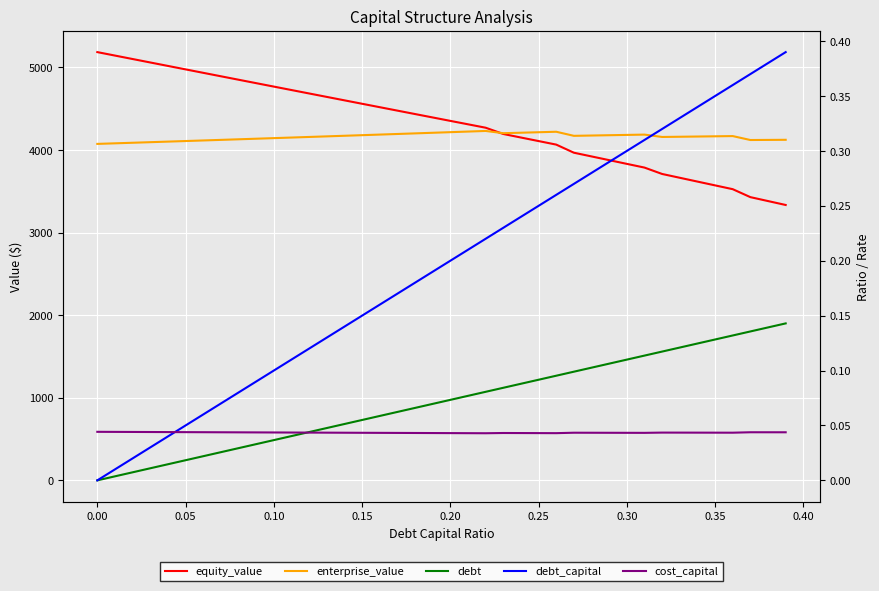

True or false: debt has a value of 300.2 at 11.

False